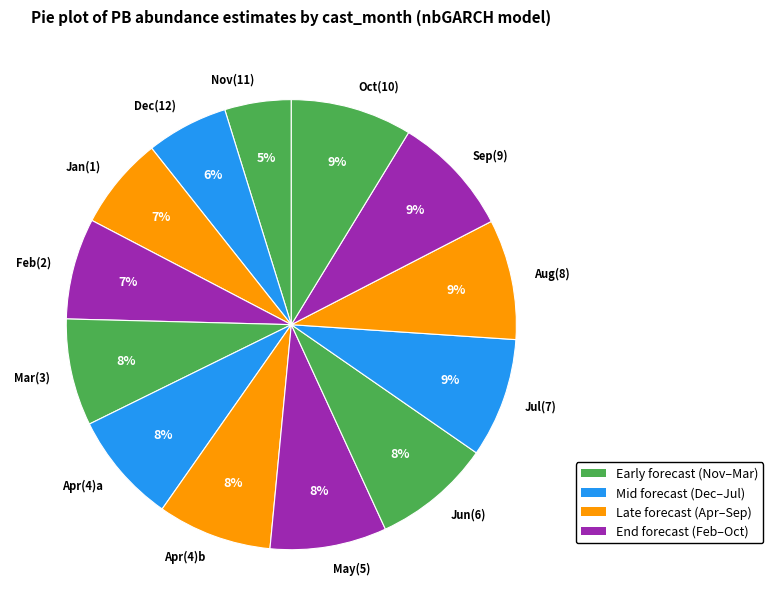

To the nearest percent, what is the combined percentage of Aug(8) and Feb(2)?

16%